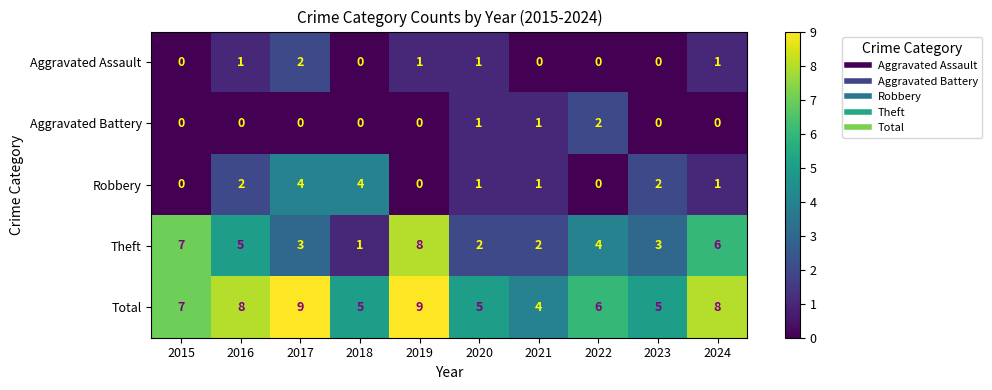

Which series has the largest range (max minus min)?

Theft